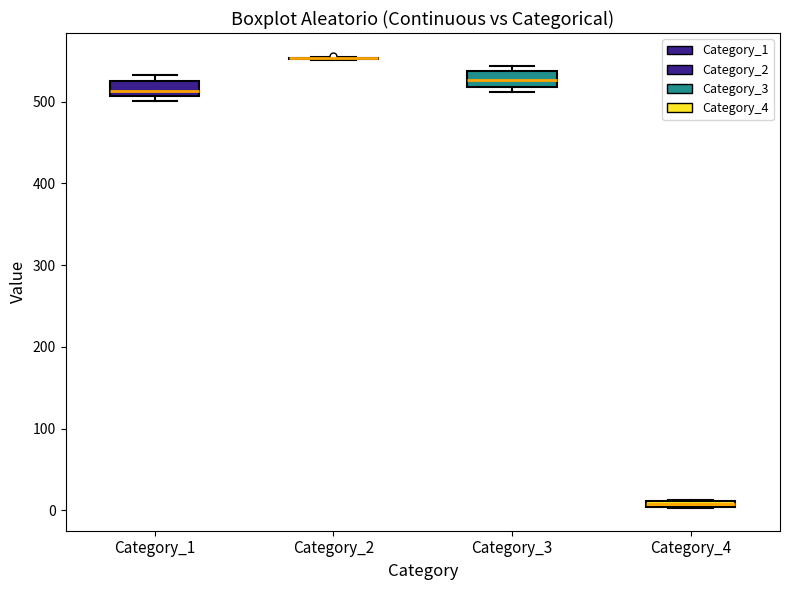

Where is the upper edge of the box for Category_1 on the y-axis? The values are not printed on the chart, so give them approximately, as read against the axis.

530